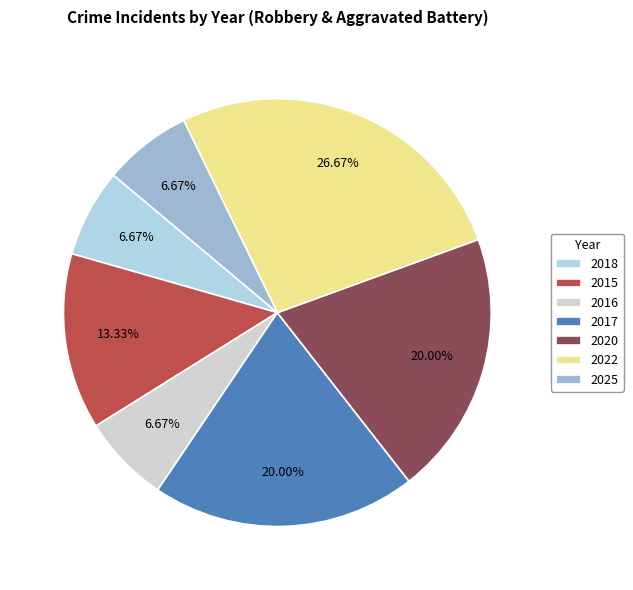

Which category has the biggest portion of the pie?

2022